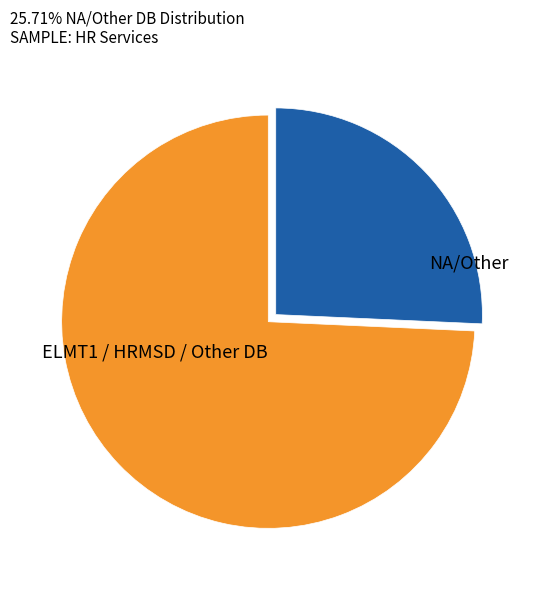

Does any single category account for the majority?

Yes